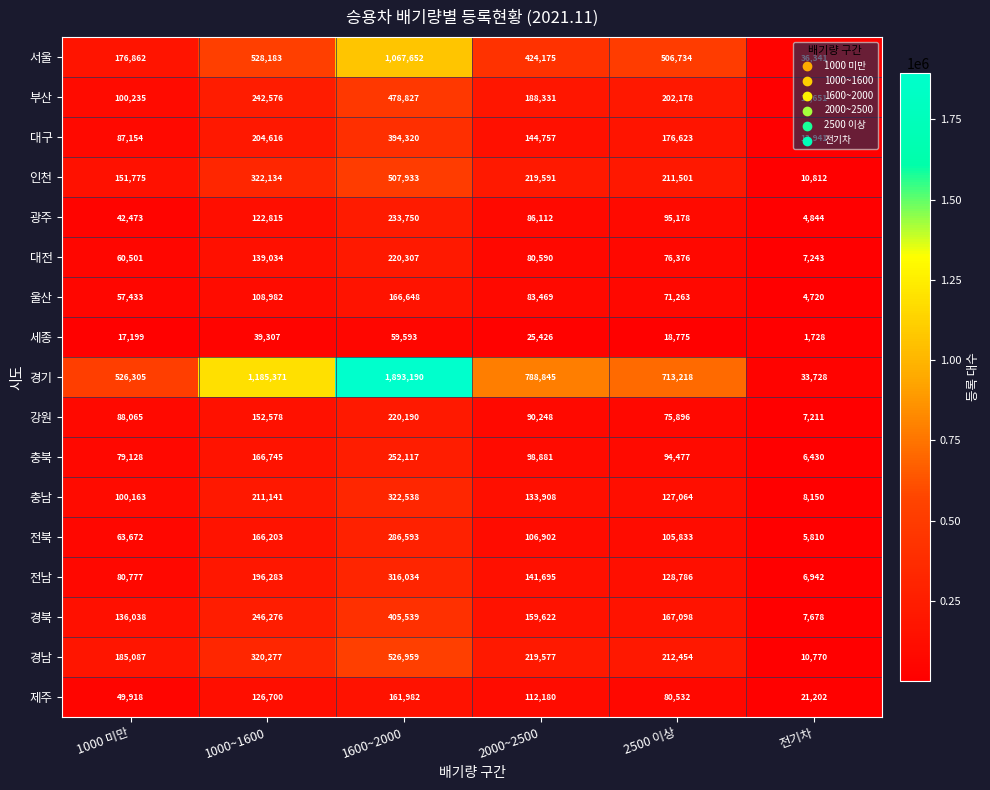

True or false: 부산 has a value of 188331 at 2000~2500.

True